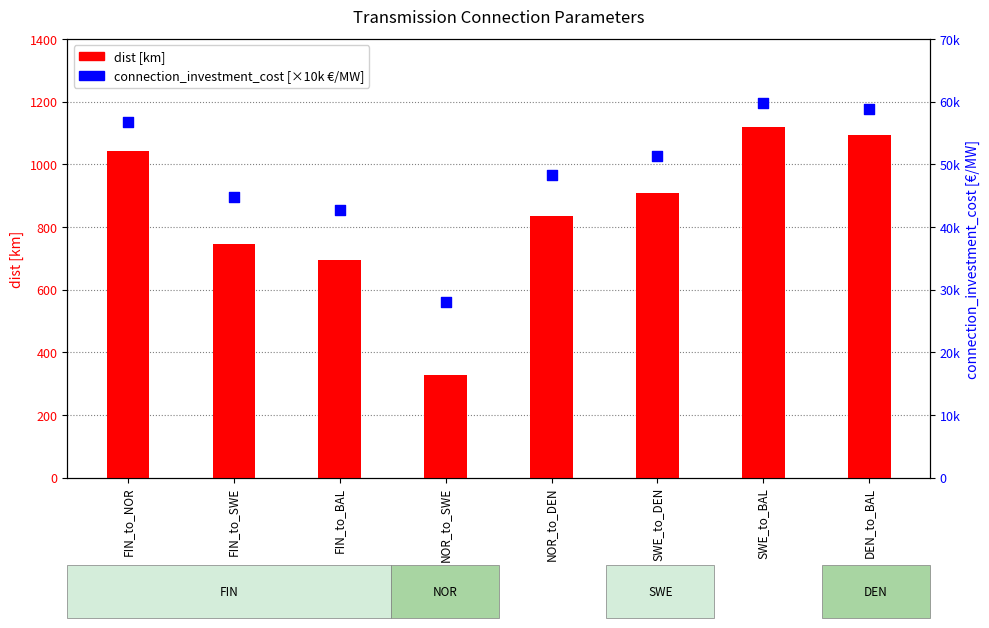

At which category is the sum across all series the highest?

SWE_to_BAL